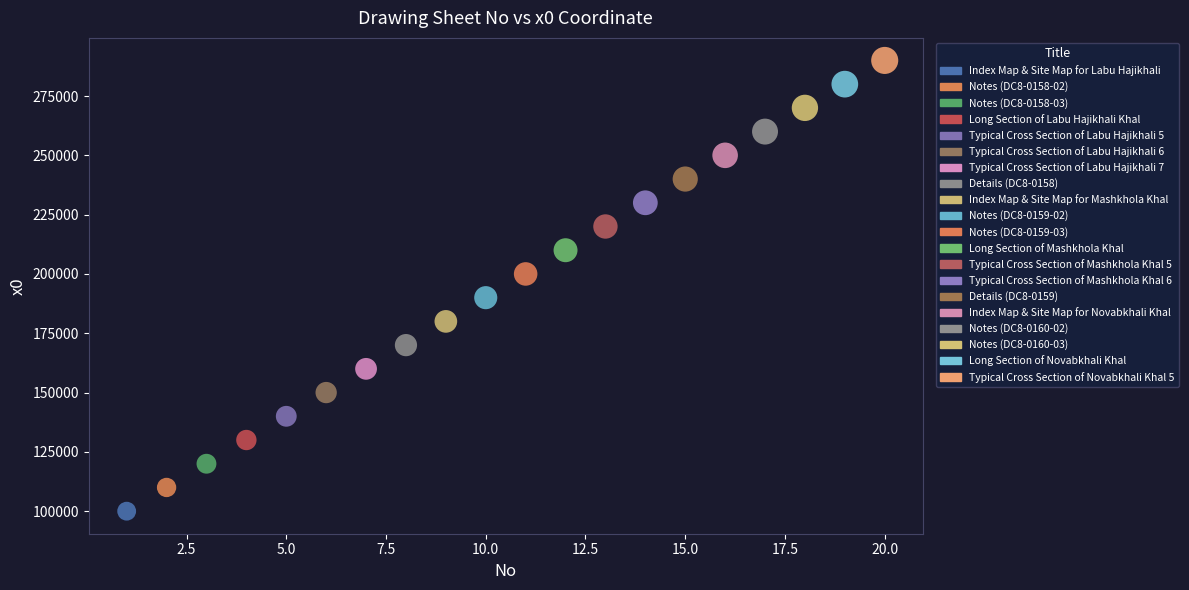

Which series reaches the maximum Y coordinate?

Typical Cross Section of Novabkhali Khal 5